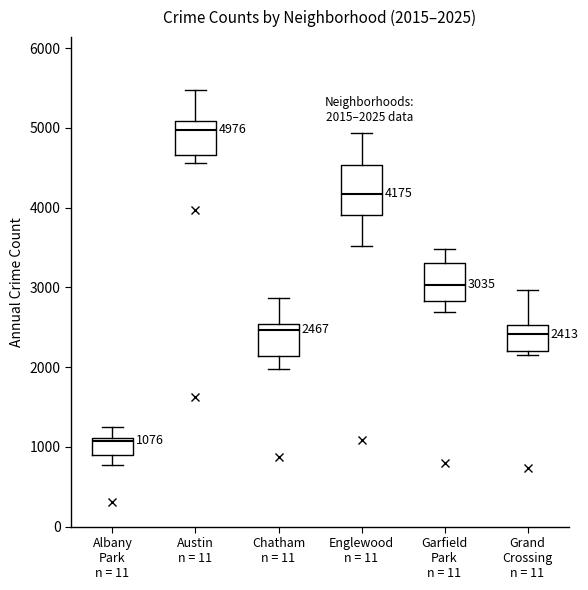

Which box has the highest median line?

Austin n = 11